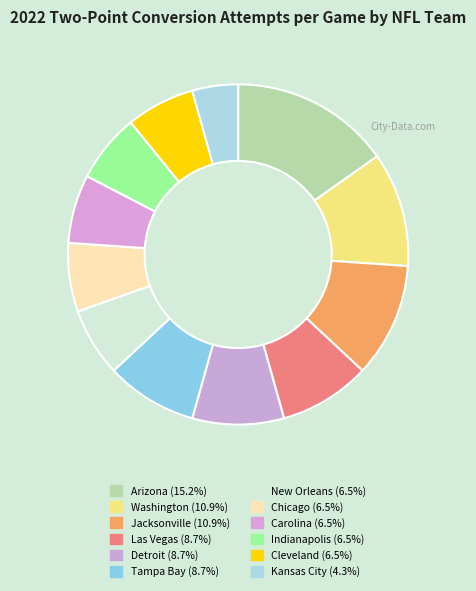

True or false: Jacksonville accounts for 11% of the total.

True